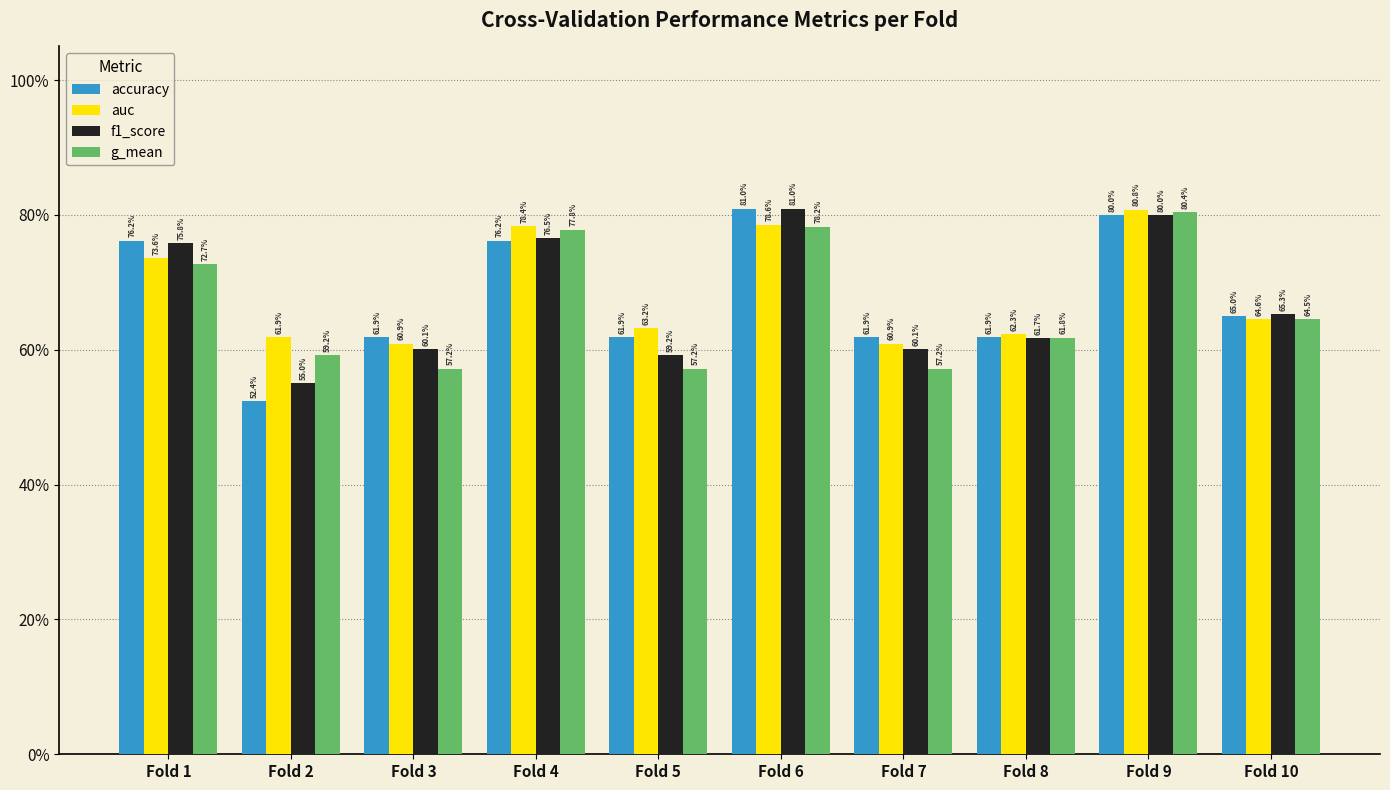

What are all the series names shown in the legend?

accuracy, auc, f1_score, g_mean